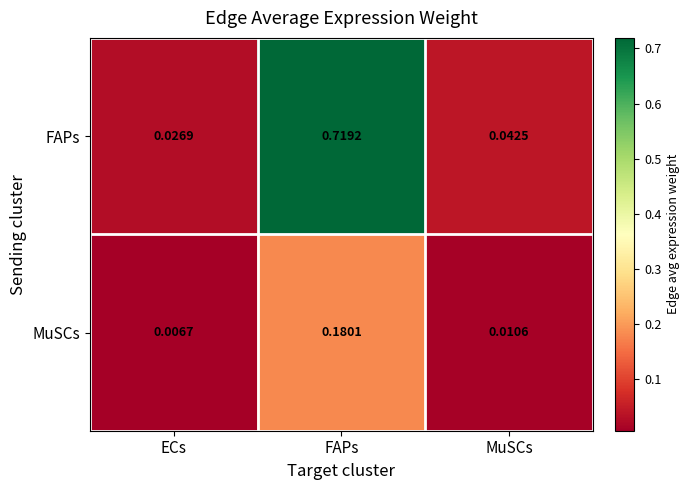

Rank the series by their maximum value, from lowest to highest.

MuSCs, FAPs